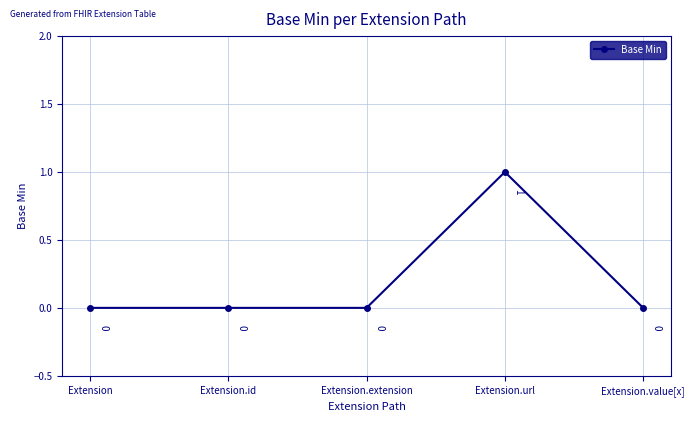

Reading left to right, list all the values displayed in this chart.

Extension=0	Extension.id=0	Extension.extension=0	Extension.url=1	Extension.value[x]=0